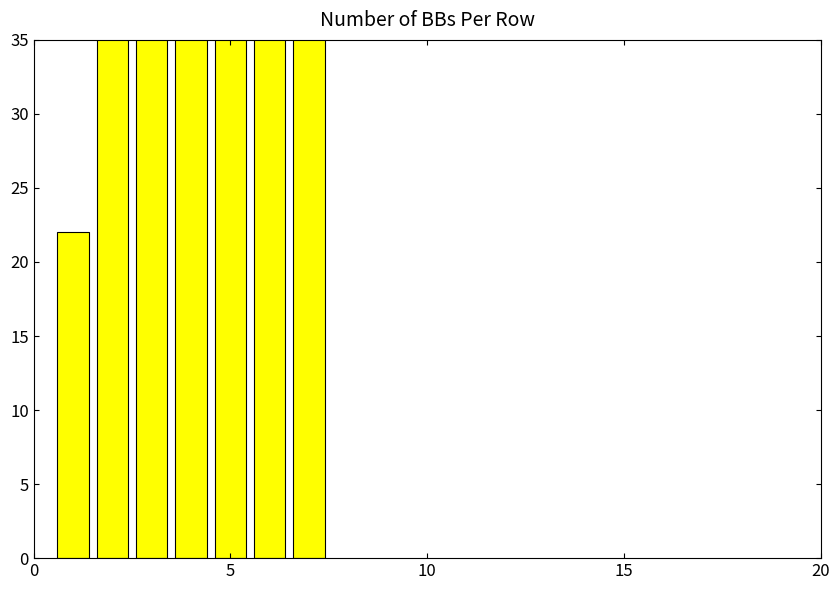

Does the chart contain stacked bars?

No